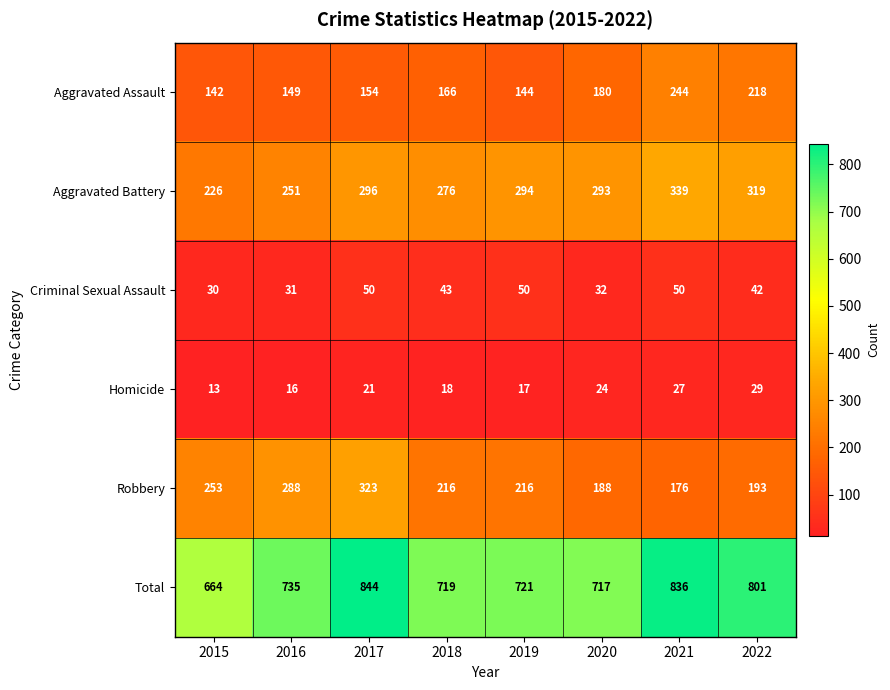

Is it true that Criminal Sexual Assault equals 55 at 2020?

False